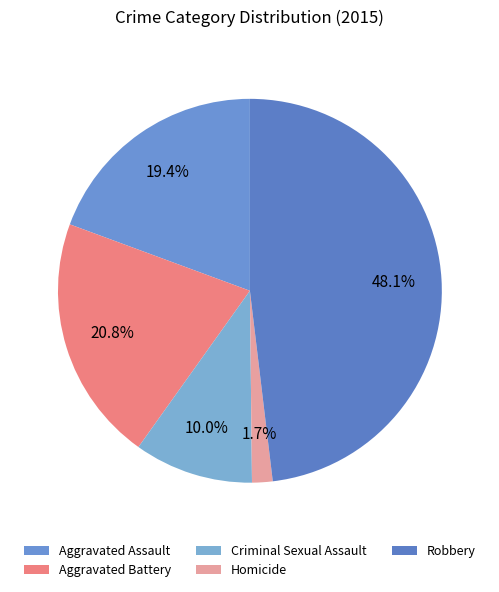

Is it true that Homicide is 2% of the pie?

True